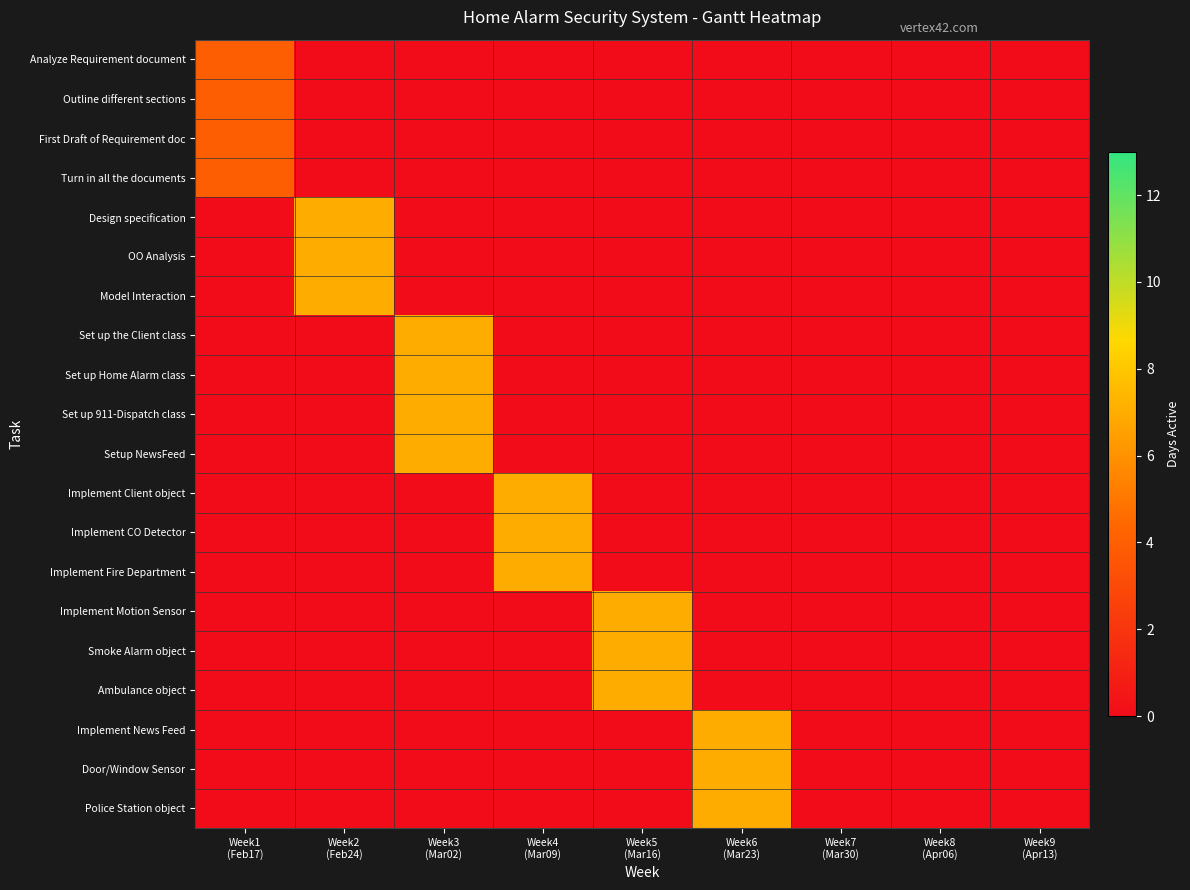

Reading left to right, extract all data points from this chart.

Analyze Requirement document: Week1
(Feb17)=4	Week2
(Feb24)=0	Week3
(Mar02)=0	Week4
(Mar09)=0	Week5
(Mar16)=0	Week6
(Mar23)=0	Week7
(Mar30)=0	Week8
(Apr06)=0	Week9
(Apr13)=0
Outline different sections: Week1
(Feb17)=4	Week2
(Feb24)=0	Week3
(Mar02)=0	Week4
(Mar09)=0	Week5
(Mar16)=0	Week6
(Mar23)=0	Week7
(Mar30)=0	Week8
(Apr06)=0	Week9
(Apr13)=0
First Draft of Requirement doc: Week1
(Feb17)=4	Week2
(Feb24)=0	Week3
(Mar02)=0	Week4
(Mar09)=0	Week5
(Mar16)=0	Week6
(Mar23)=0	Week7
(Mar30)=0	Week8
(Apr06)=0	Week9
(Apr13)=0
Turn in all the documents: Week1
(Feb17)=4	Week2
(Feb24)=0	Week3
(Mar02)=0	Week4
(Mar09)=0	Week5
(Mar16)=0	Week6
(Mar23)=0	Week7
(Mar30)=0	Week8
(Apr06)=0	Week9
(Apr13)=0
Design specification: Week1
(Feb17)=0	Week2
(Feb24)=7	Week3
(Mar02)=0	Week4
(Mar09)=0	Week5
(Mar16)=0	Week6
(Mar23)=0	Week7
(Mar30)=0	Week8
(Apr06)=0	Week9
(Apr13)=0
OO Analysis: Week1
(Feb17)=0	Week2
(Feb24)=7	Week3
(Mar02)=0	Week4
(Mar09)=0	Week5
(Mar16)=0	Week6
(Mar23)=0	Week7
(Mar30)=0	Week8
(Apr06)=0	Week9
(Apr13)=0
Model Interaction: Week1
(Feb17)=0	Week2
(Feb24)=7	Week3
(Mar02)=0	Week4
(Mar09)=0	Week5
(Mar16)=0	Week6
(Mar23)=0	Week7
(Mar30)=0	Week8
(Apr06)=0	Week9
(Apr13)=0
Set up the Client class: Week1
(Feb17)=0	Week2
(Feb24)=0	Week3
(Mar02)=7	Week4
(Mar09)=0	Week5
(Mar16)=0	Week6
(Mar23)=0	Week7
(Mar30)=0	Week8
(Apr06)=0	Week9
(Apr13)=0
Set up Home Alarm class: Week1
(Feb17)=0	Week2
(Feb24)=0	Week3
(Mar02)=7	Week4
(Mar09)=0	Week5
(Mar16)=0	Week6
(Mar23)=0	Week7
(Mar30)=0	Week8
(Apr06)=0	Week9
(Apr13)=0
Set up 911-Dispatch class: Week1
(Feb17)=0	Week2
(Feb24)=0	Week3
(Mar02)=7	Week4
(Mar09)=0	Week5
(Mar16)=0	Week6
(Mar23)=0	Week7
(Mar30)=0	Week8
(Apr06)=0	Week9
(Apr13)=0
Setup NewsFeed: Week1
(Feb17)=0	Week2
(Feb24)=0	Week3
(Mar02)=7	Week4
(Mar09)=0	Week5
(Mar16)=0	Week6
(Mar23)=0	Week7
(Mar30)=0	Week8
(Apr06)=0	Week9
(Apr13)=0
Implement Client object: Week1
(Feb17)=0	Week2
(Feb24)=0	Week3
(Mar02)=0	Week4
(Mar09)=7	Week5
(Mar16)=0	Week6
(Mar23)=0	Week7
(Mar30)=0	Week8
(Apr06)=0	Week9
(Apr13)=0
Implement CO Detector: Week1
(Feb17)=0	Week2
(Feb24)=0	Week3
(Mar02)=0	Week4
(Mar09)=7	Week5
(Mar16)=0	Week6
(Mar23)=0	Week7
(Mar30)=0	Week8
(Apr06)=0	Week9
(Apr13)=0
Implement Fire Department: Week1
(Feb17)=0	Week2
(Feb24)=0	Week3
(Mar02)=0	Week4
(Mar09)=7	Week5
(Mar16)=0	Week6
(Mar23)=0	Week7
(Mar30)=0	Week8
(Apr06)=0	Week9
(Apr13)=0
Implement Motion Sensor: Week1
(Feb17)=0	Week2
(Feb24)=0	Week3
(Mar02)=0	Week4
(Mar09)=0	Week5
(Mar16)=7	Week6
(Mar23)=0	Week7
(Mar30)=0	Week8
(Apr06)=0	Week9
(Apr13)=0
Smoke Alarm object: Week1
(Feb17)=0	Week2
(Feb24)=0	Week3
(Mar02)=0	Week4
(Mar09)=0	Week5
(Mar16)=7	Week6
(Mar23)=0	Week7
(Mar30)=0	Week8
(Apr06)=0	Week9
(Apr13)=0
Ambulance object: Week1
(Feb17)=0	Week2
(Feb24)=0	Week3
(Mar02)=0	Week4
(Mar09)=0	Week5
(Mar16)=7	Week6
(Mar23)=0	Week7
(Mar30)=0	Week8
(Apr06)=0	Week9
(Apr13)=0
Implement News Feed: Week1
(Feb17)=0	Week2
(Feb24)=0	Week3
(Mar02)=0	Week4
(Mar09)=0	Week5
(Mar16)=0	Week6
(Mar23)=7	Week7
(Mar30)=0	Week8
(Apr06)=0	Week9
(Apr13)=0
Door/Window Sensor: Week1
(Feb17)=0	Week2
(Feb24)=0	Week3
(Mar02)=0	Week4
(Mar09)=0	Week5
(Mar16)=0	Week6
(Mar23)=7	Week7
(Mar30)=0	Week8
(Apr06)=0	Week9
(Apr13)=0
Police Station object: Week1
(Feb17)=0	Week2
(Feb24)=0	Week3
(Mar02)=0	Week4
(Mar09)=0	Week5
(Mar16)=0	Week6
(Mar23)=7	Week7
(Mar30)=0	Week8
(Apr06)=0	Week9
(Apr13)=0